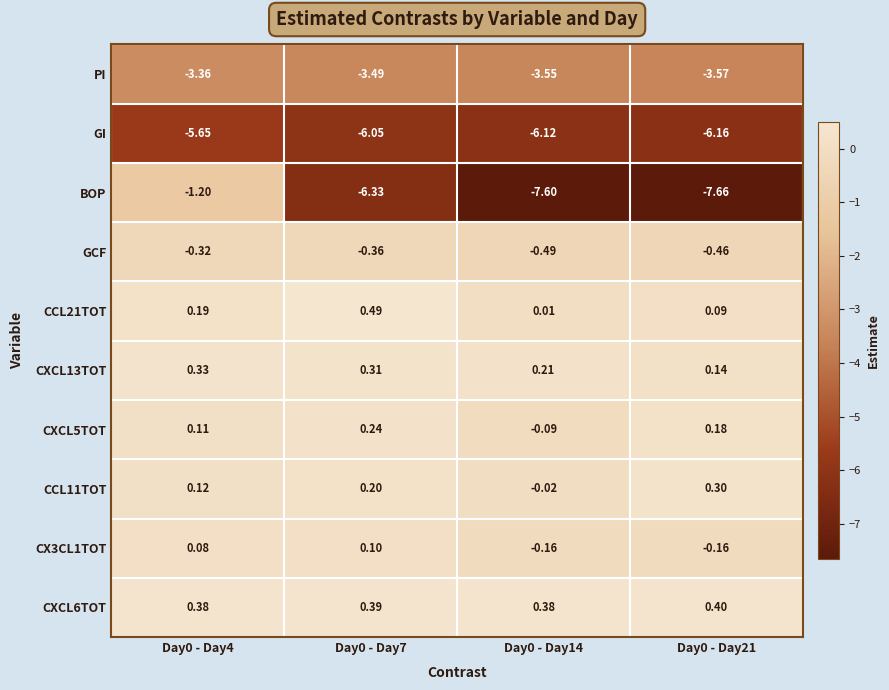

Which series has the largest range (max minus min)?

BOP